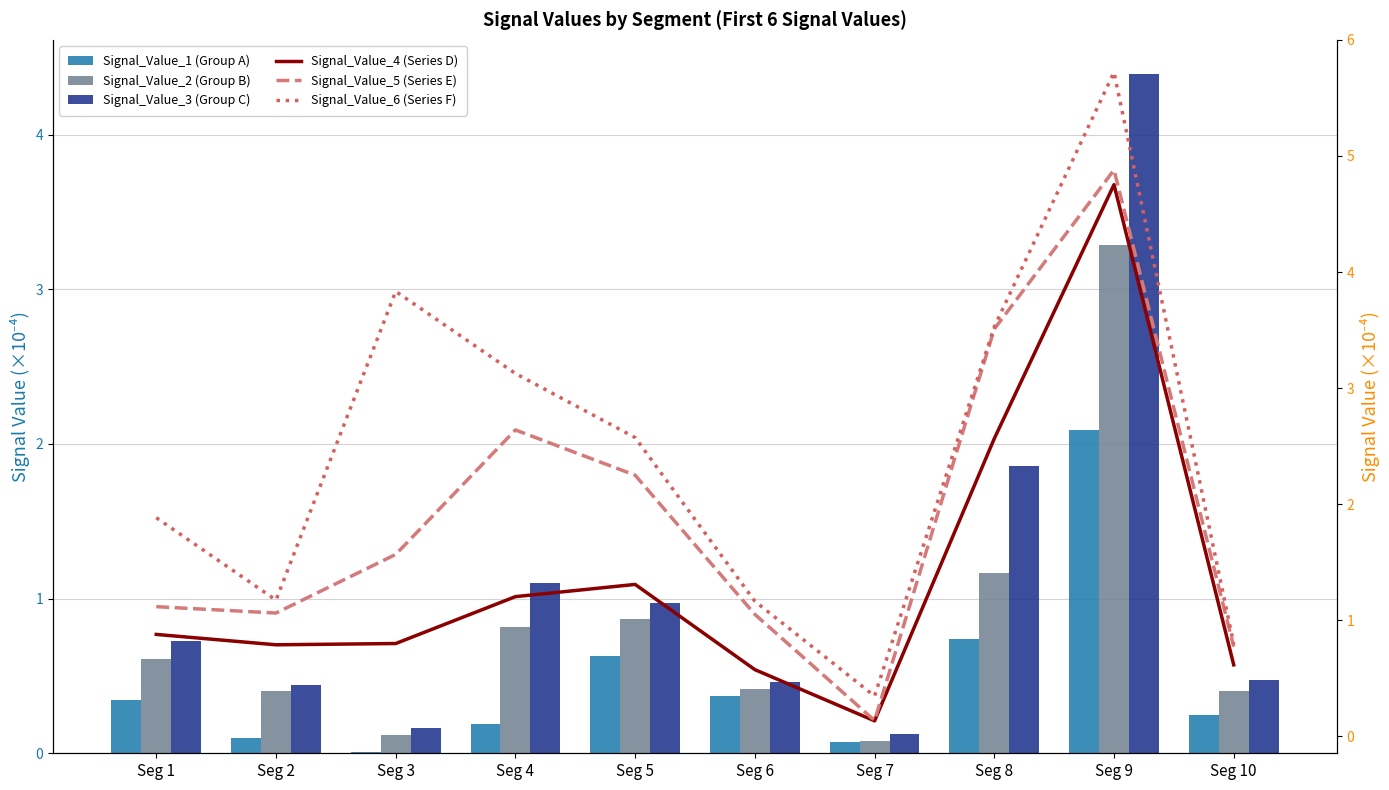

Reading left to right, extract all data points from this chart.

Signal_Value_1 (Group A): Seg 1=0.3	Seg 2=0.1	Seg 3=0.0	Seg 4=0.2	Seg 5=0.6	Seg 6=0.4	Seg 7=0.1	Seg 8=0.7	Seg 9=2.1	Seg 10=0.2
Signal_Value_2 (Group B): Seg 1=0.6	Seg 2=0.4	Seg 3=0.1	Seg 4=0.8	Seg 5=0.9	Seg 6=0.4	Seg 7=0.1	Seg 8=1.2	Seg 9=3.3	Seg 10=0.4
Signal_Value_3 (Group C): Seg 1=0.7	Seg 2=0.4	Seg 3=0.2	Seg 4=1.1	Seg 5=1.0	Seg 6=0.5	Seg 7=0.1	Seg 8=1.9	Seg 9=4.4	Seg 10=0.5
Signal_Value_4 (Series D): Seg 1=0.9	Seg 2=0.8	Seg 3=0.8	Seg 4=1.2	Seg 5=1.3	Seg 6=0.6	Seg 7=0.1	Seg 8=2.6	Seg 9=4.8	Seg 10=0.6
Signal_Value_5 (Series E): Seg 1=1.1	Seg 2=1.1	Seg 3=1.6	Seg 4=2.6	Seg 5=2.2	Seg 6=1.0	Seg 7=0.1	Seg 8=3.5	Seg 9=4.9	Seg 10=0.8
Signal_Value_6 (Series F): Seg 1=1.9	Seg 2=1.2	Seg 3=3.8	Seg 4=3.1	Seg 5=2.6	Seg 6=1.2	Seg 7=0.3	Seg 8=3.5	Seg 9=5.7	Seg 10=0.8